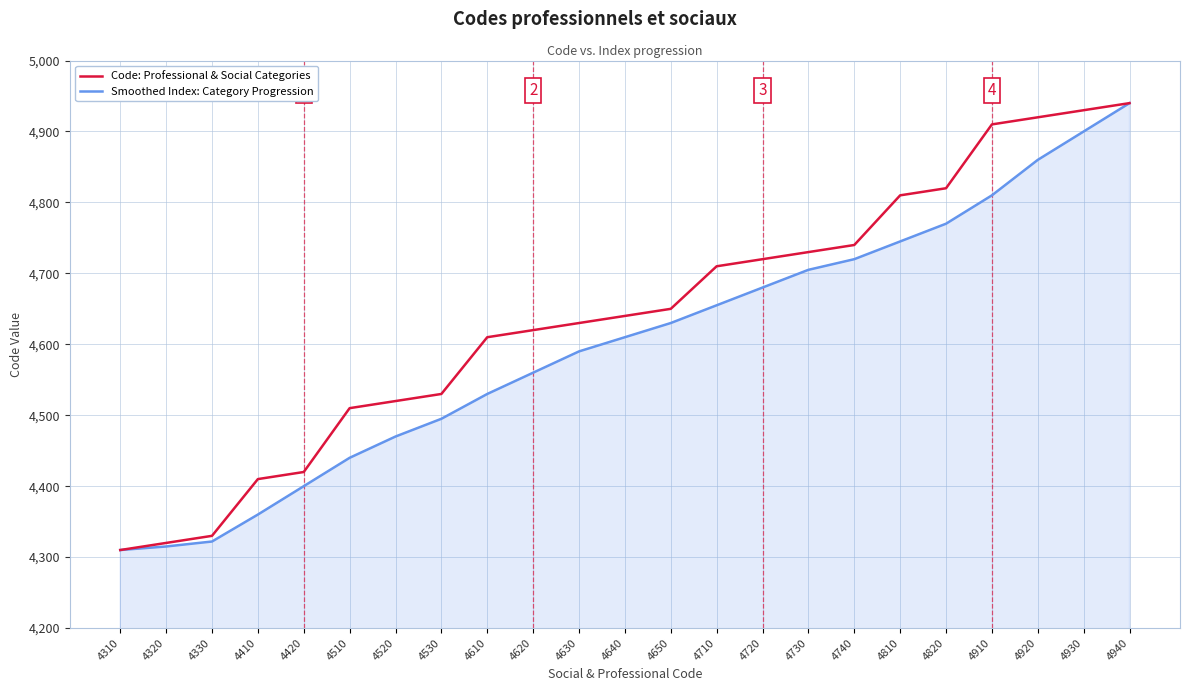

What is the difference between the maximum and minimum values in the Smoothed Index: Category Progression series?

630